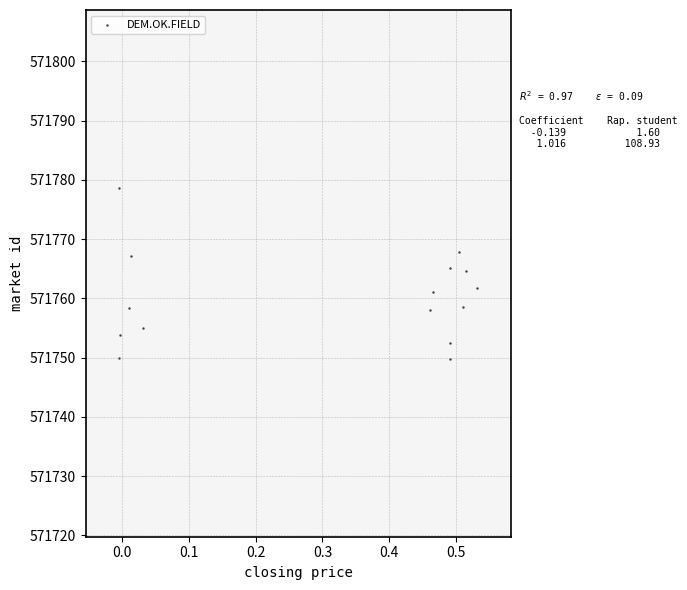

What is the range of X values (max minus min)?

0.5